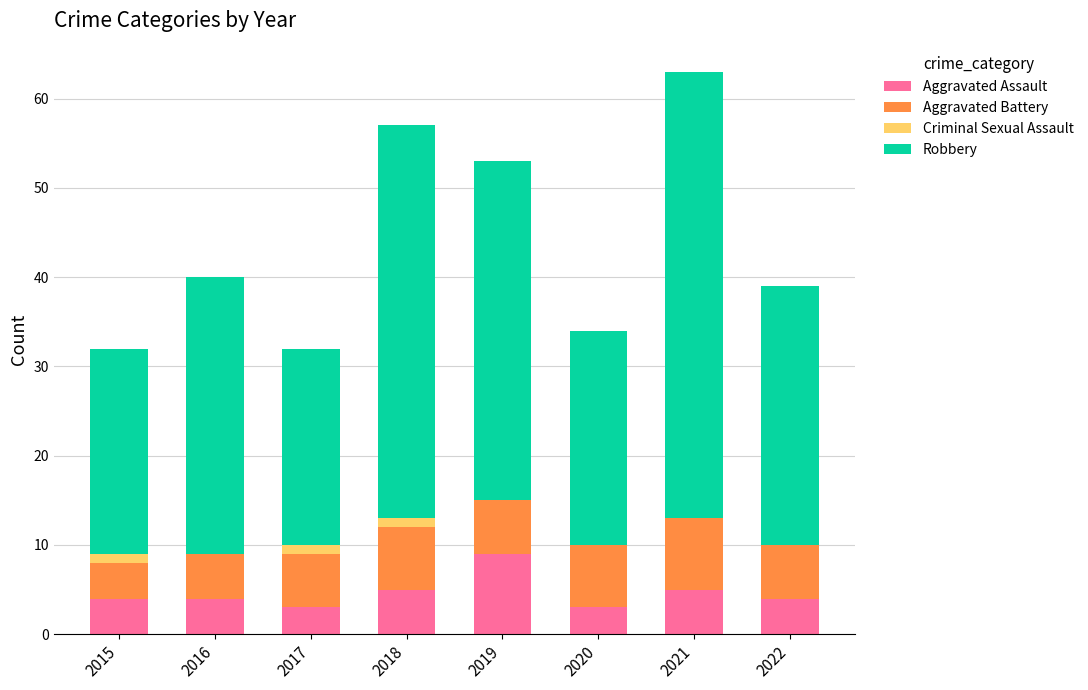

Read the Aggravated Assault value at 2019.

9